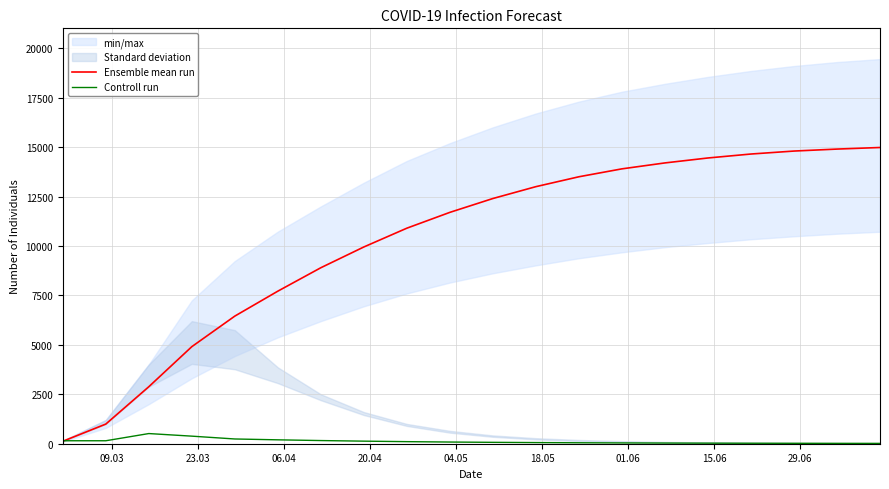

Does the chart display data point markers on the line(s)?

No